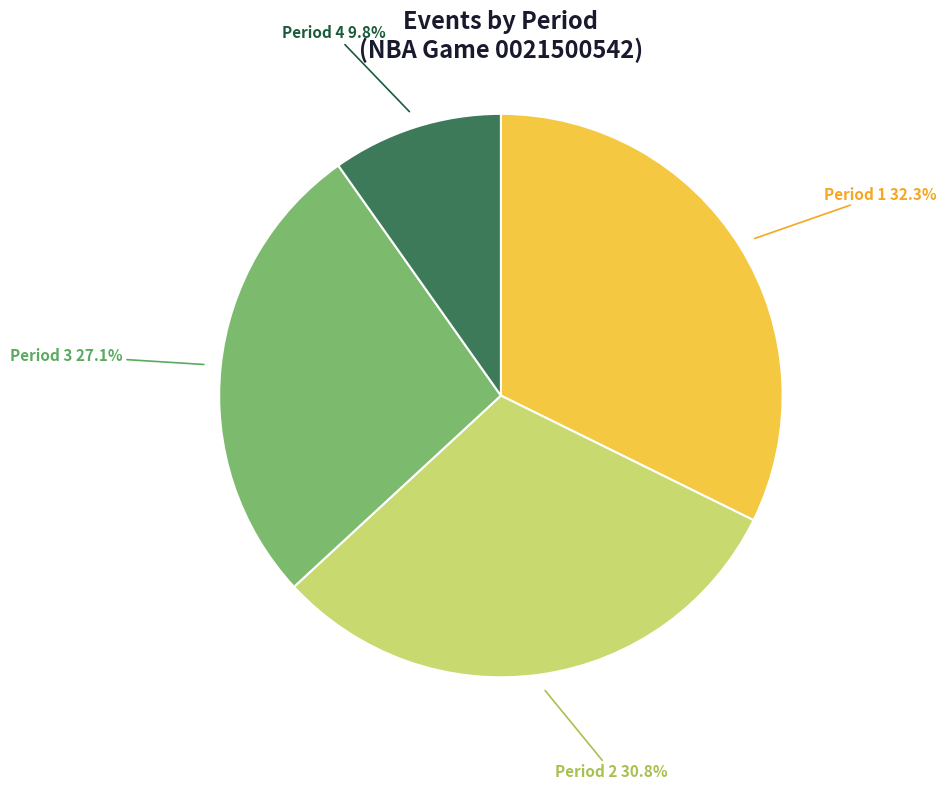

Does any single category account for the majority?

No